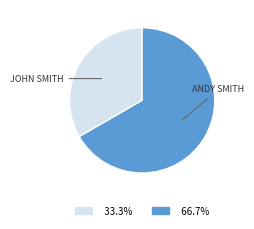

Does any single category account for the majority?

Yes